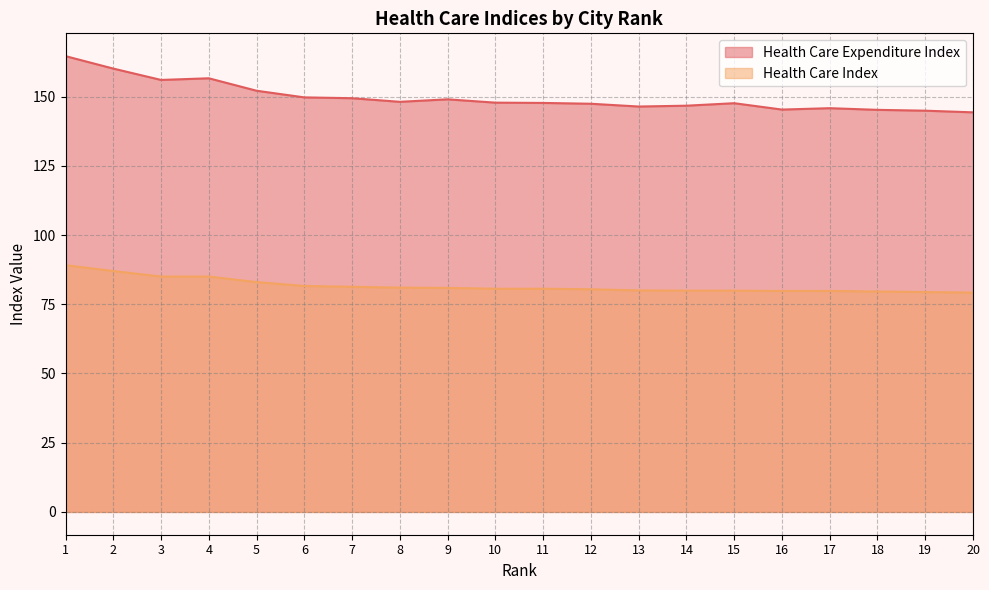

The Health Care Expenditure Index series shows 164.6 at 1. True or false?

True